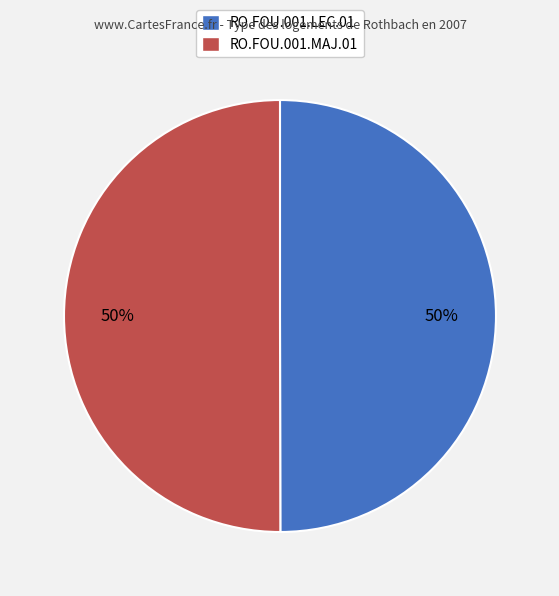

To the nearest percent, what percentage of the pie is RO.FOU.001.MAJ.01?

50%